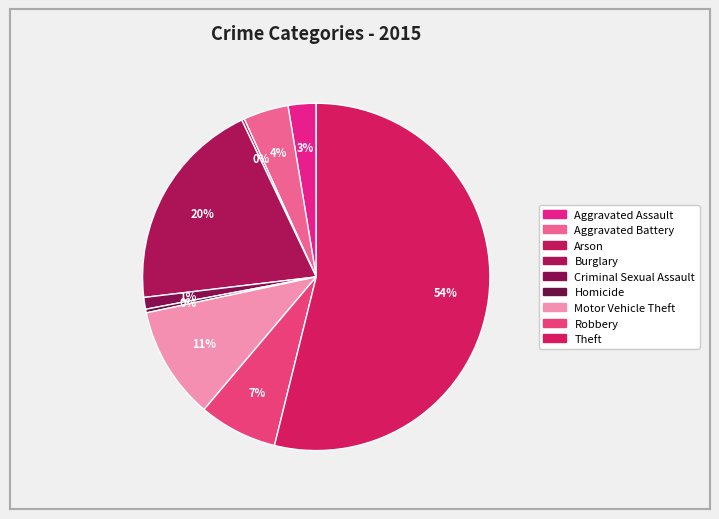

Is there a majority slice in this chart?

Yes